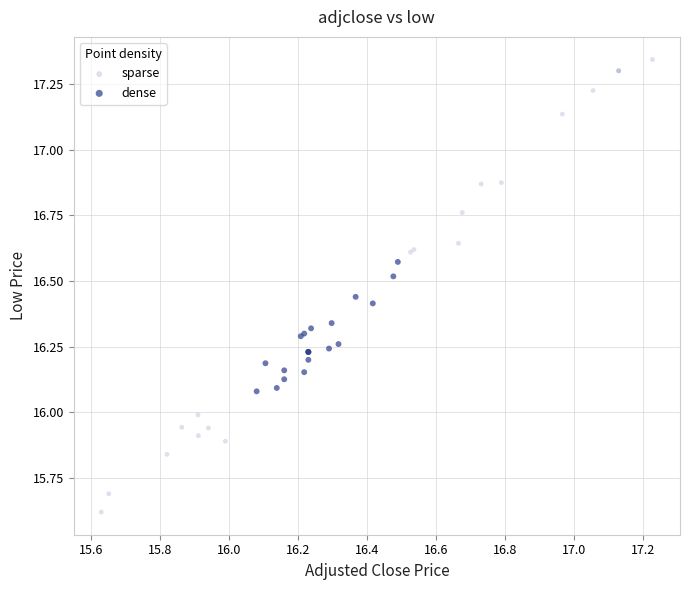

Which series has the largest Y range (max minus min)?

sparse